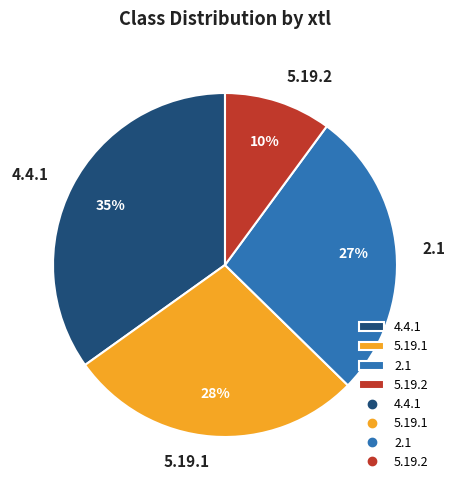

Is the sum of 5.19.1 and 2.1 greater than half?

Yes